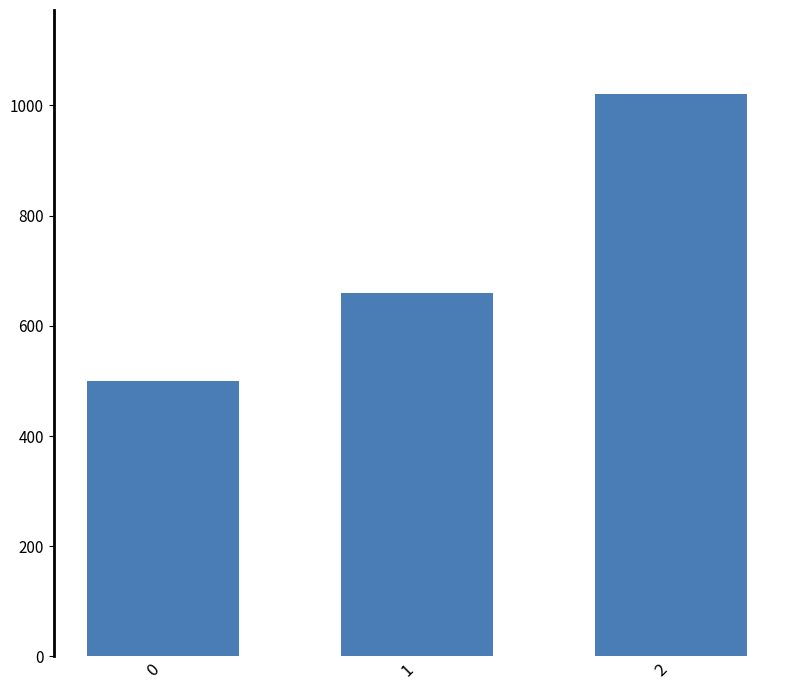

How many values are below 660?

1